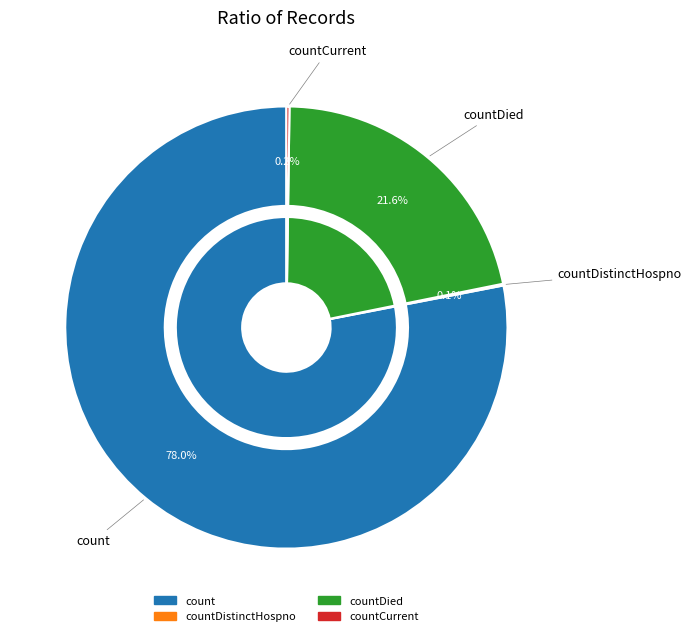

What is the change in value from count to countDistinctHospno?

-18266